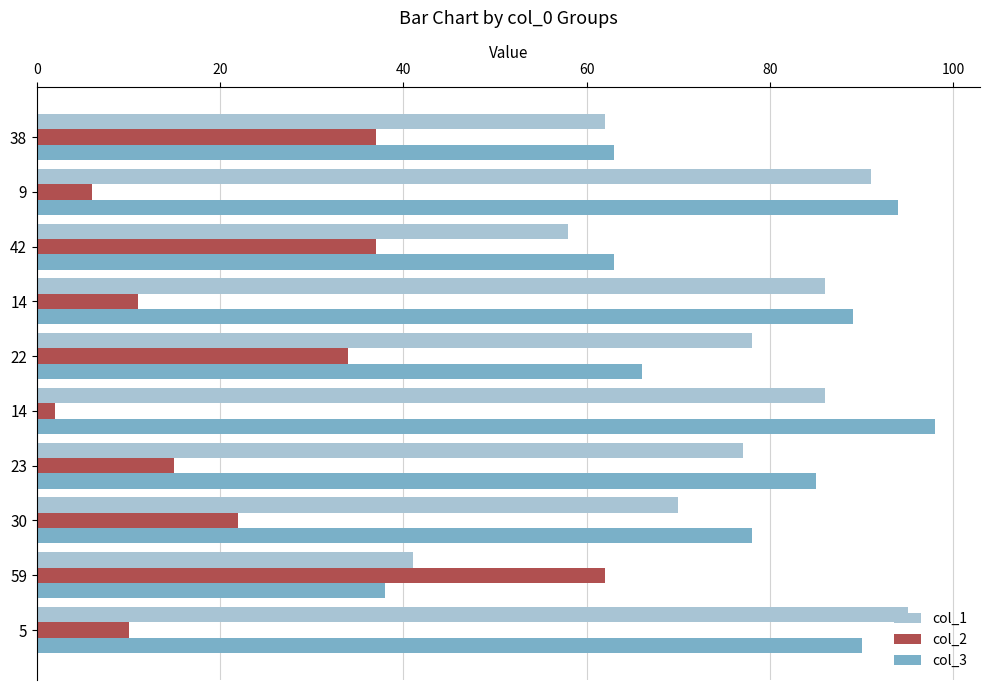

What are all the series names shown in the legend?

col_1, col_2, col_3